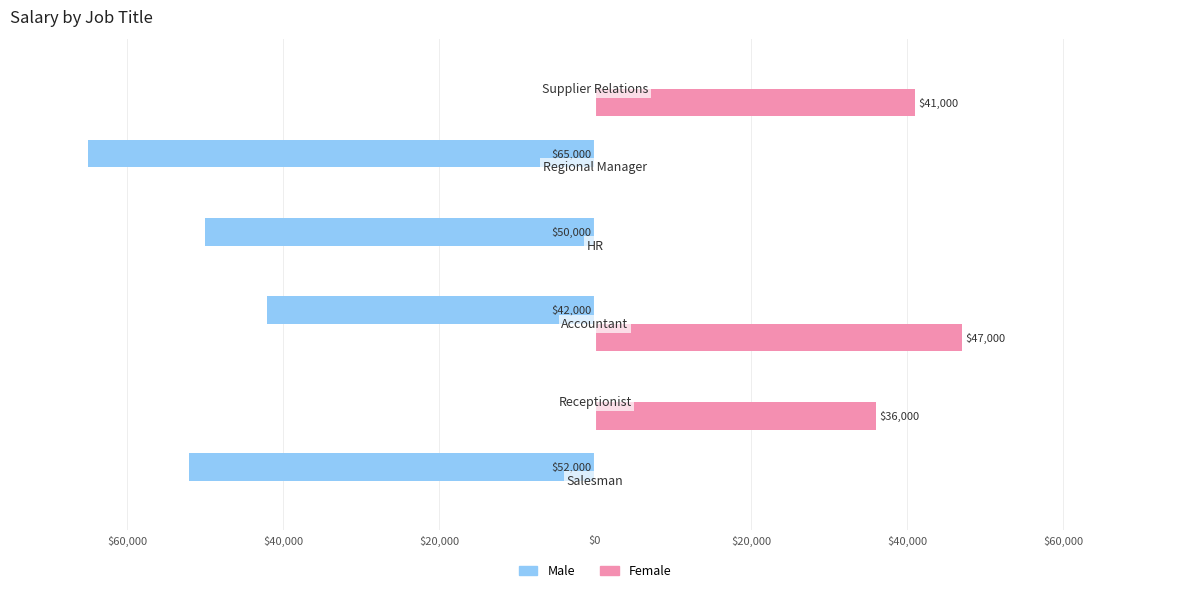

What are all the series names shown in the legend?

Male, Female